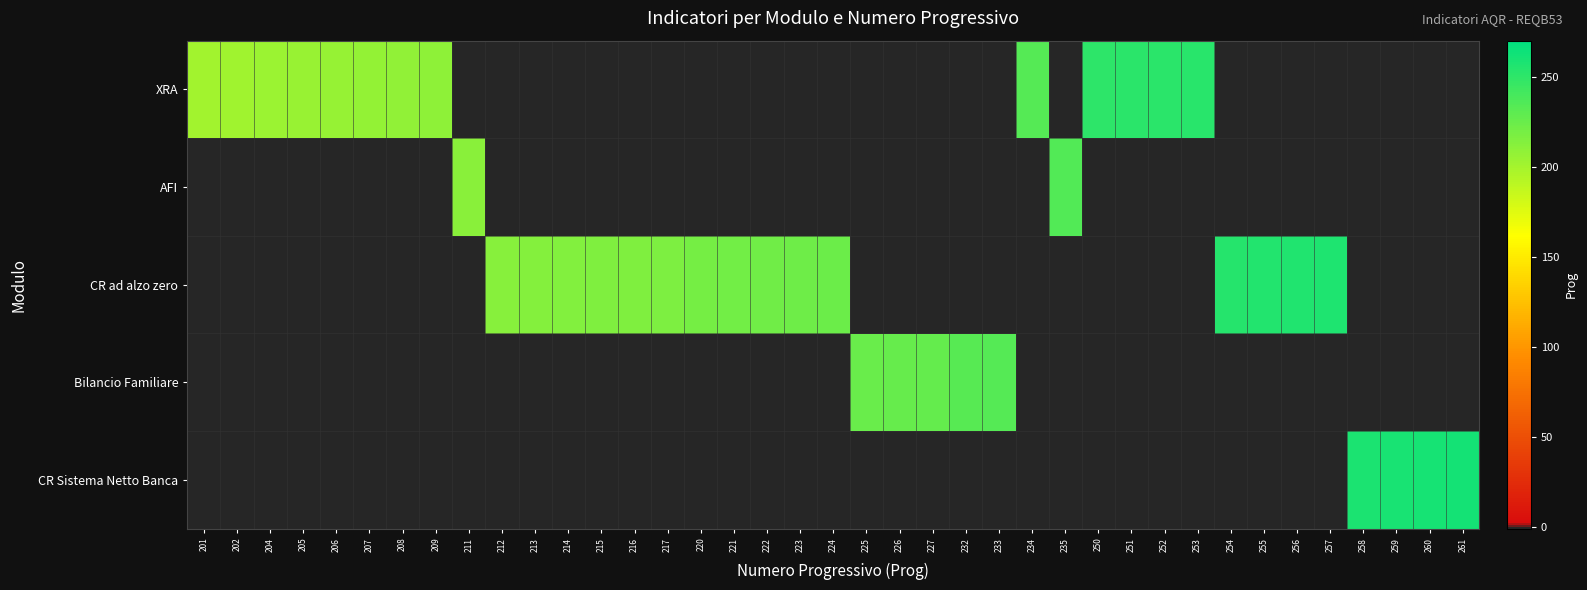

Reading right to left, transcribe all the data shown in this chart.

row_0: -1	-1	-1	-1	-1	-1	-1	-1	253	252	251	250	-1	234	-1	-1	-1	-1	-1	-1	-1	-1	-1	-1	-1	-1	-1	-1	-1	-1	-1	209	208	207	206	205	204	202	201
row_1: -1	-1	-1	-1	-1	-1	-1	-1	-1	-1	-1	-1	235	-1	-1	-1	-1	-1	-1	-1	-1	-1	-1	-1	-1	-1	-1	-1	-1	-1	211	-1	-1	-1	-1	-1	-1	-1	-1
row_2: -1	-1	-1	-1	257	256	255	254	-1	-1	-1	-1	-1	-1	-1	-1	-1	-1	-1	224	223	222	221	220	217	216	215	214	213	212	-1	-1	-1	-1	-1	-1	-1	-1	-1
row_3: -1	-1	-1	-1	-1	-1	-1	-1	-1	-1	-1	-1	-1	-1	233	232	227	226	225	-1	-1	-1	-1	-1	-1	-1	-1	-1	-1	-1	-1	-1	-1	-1	-1	-1	-1	-1	-1
row_4: 261	260	259	258	-1	-1	-1	-1	-1	-1	-1	-1	-1	-1	-1	-1	-1	-1	-1	-1	-1	-1	-1	-1	-1	-1	-1	-1	-1	-1	-1	-1	-1	-1	-1	-1	-1	-1	-1